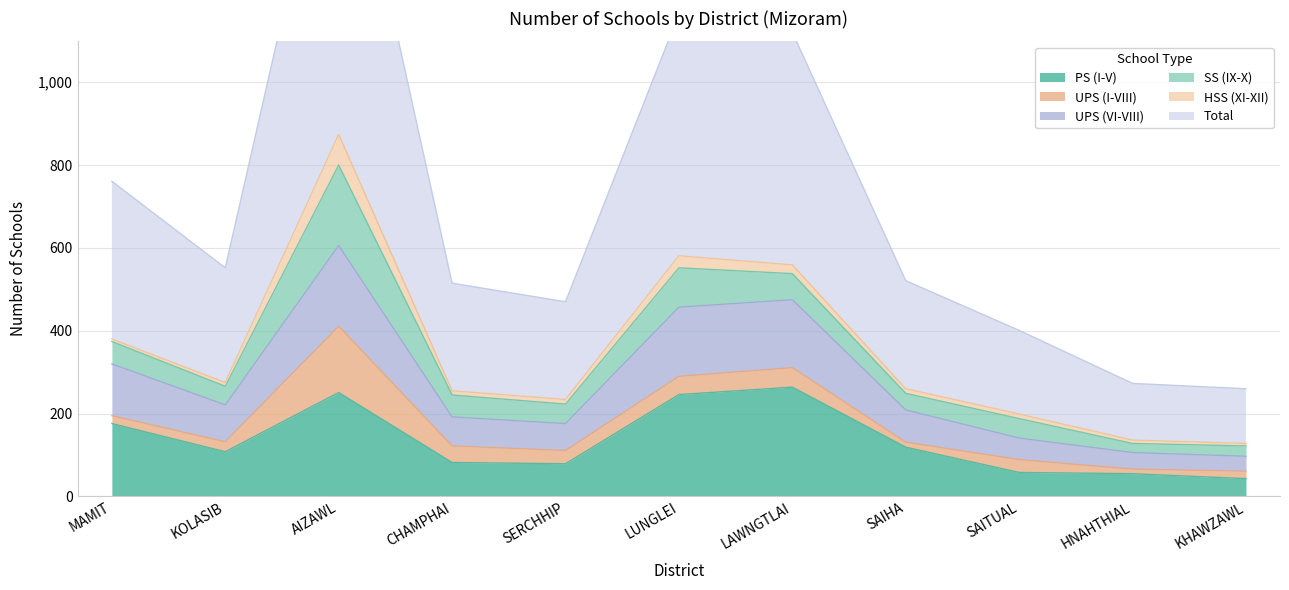

What is the maximum value shown in the chart?

1753